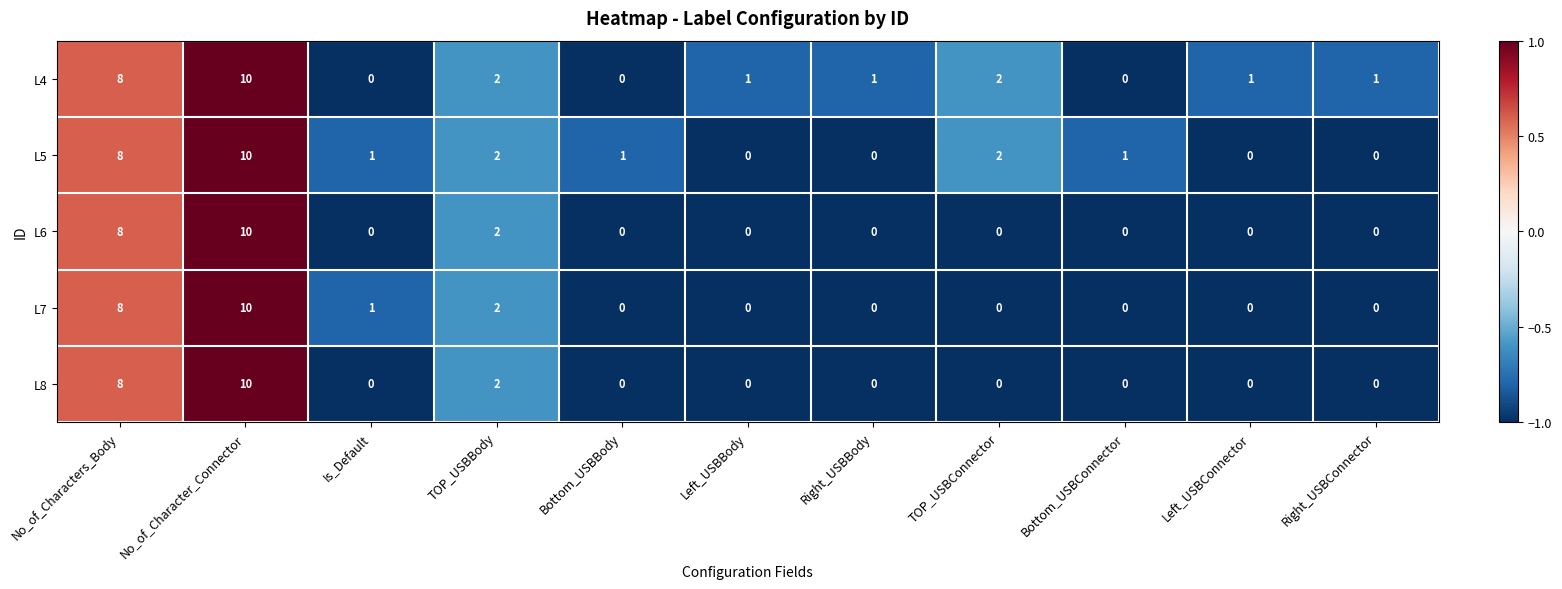

At which category does the chart reach its peak across all series?

No_of_Character_Connector